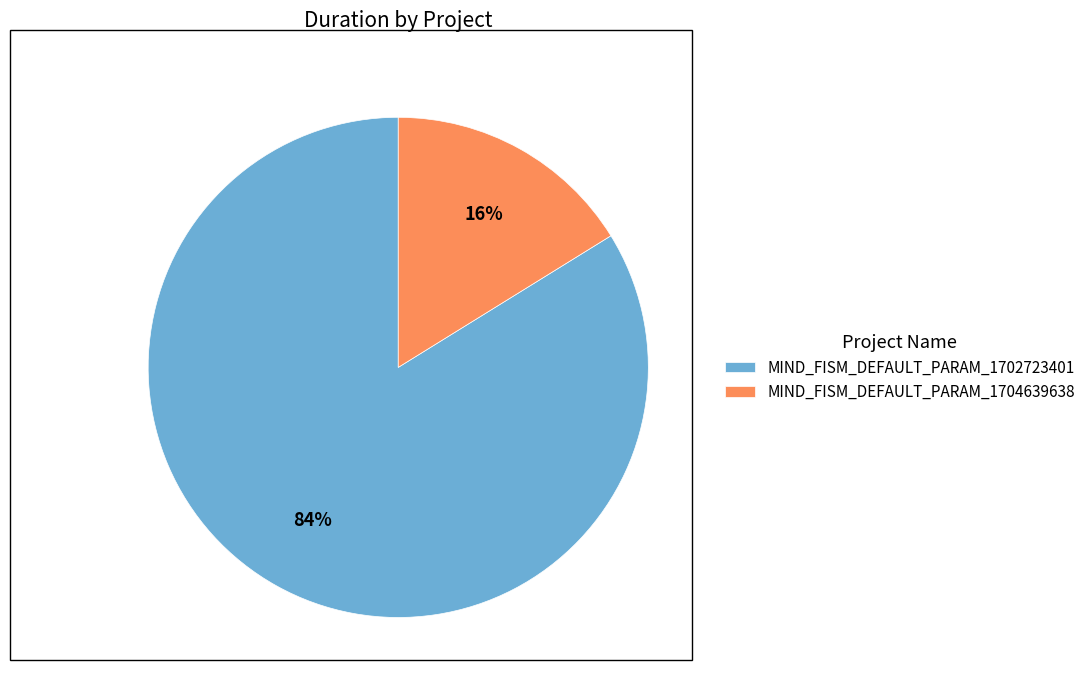

Combined, do MIND_FISM_DEFAULT_PARAM_1702723401 and MIND_FISM_DEFAULT_PARAM_1704639638 account for over 50%?

Yes